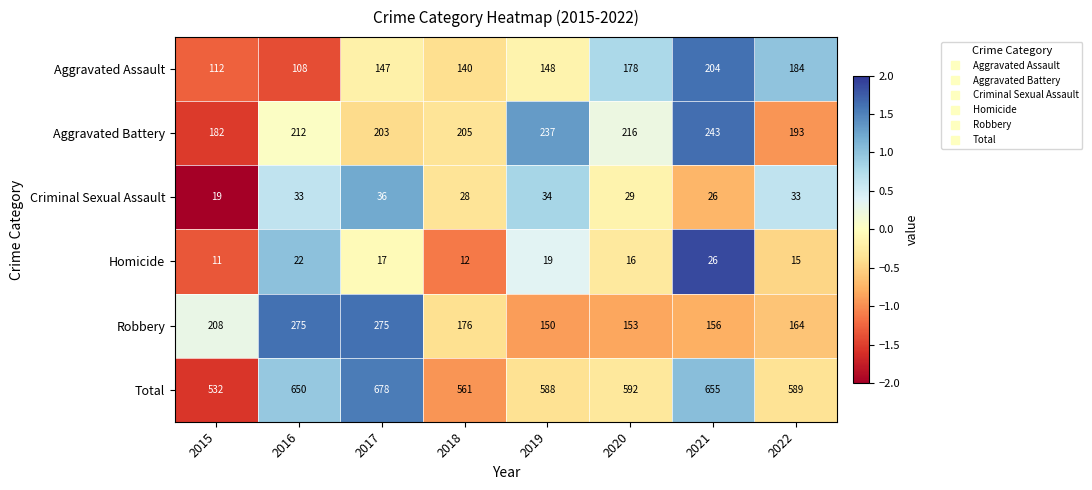

What is the difference between the maximum and second lowest values in the Homicide series?

14